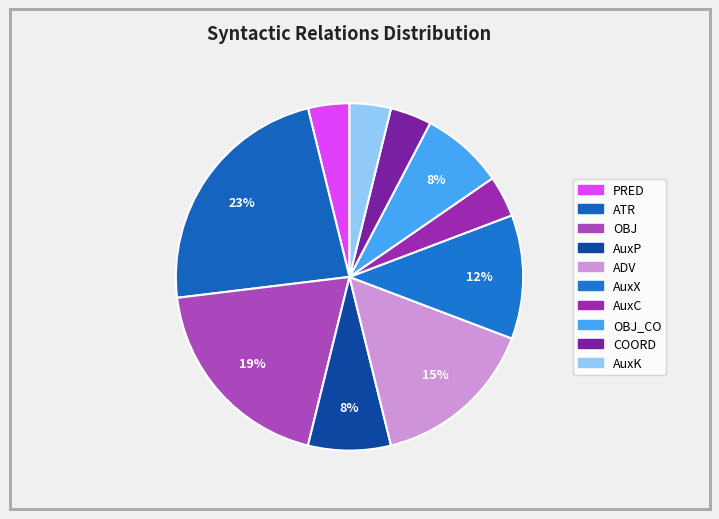

Which slice is the smallest?

PRED